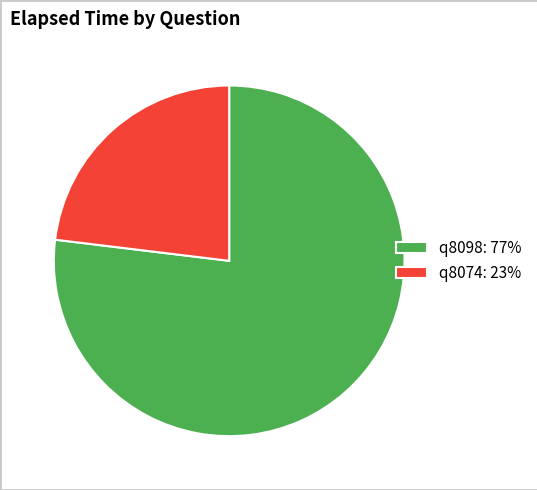

Which slice is the largest?

q8098